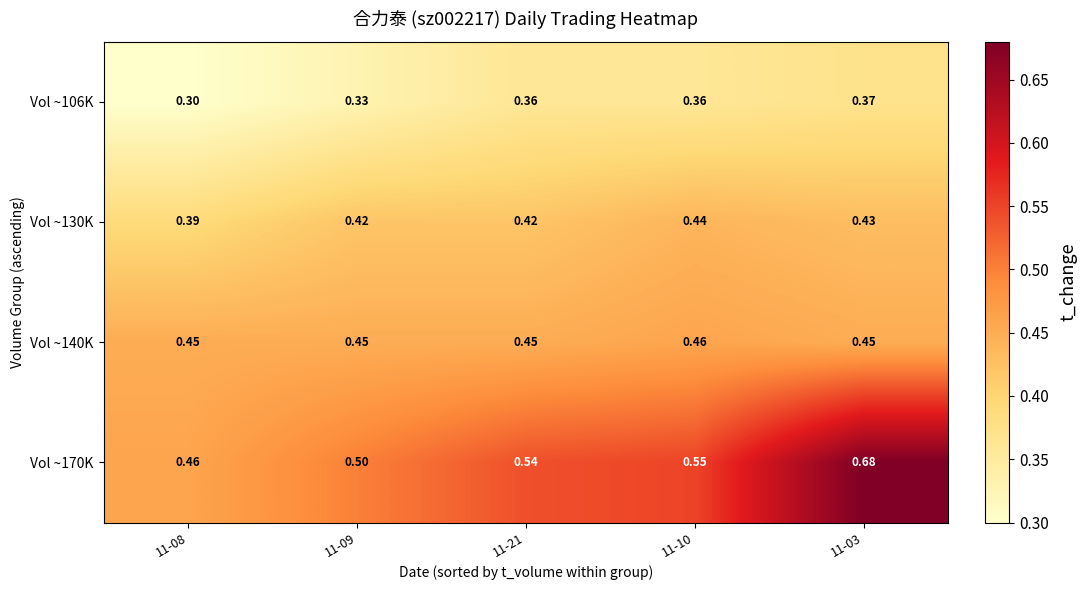

Rank the series by their average value, from highest to lowest.

Vol ~170K, Vol ~140K, Vol ~130K, Vol ~106K